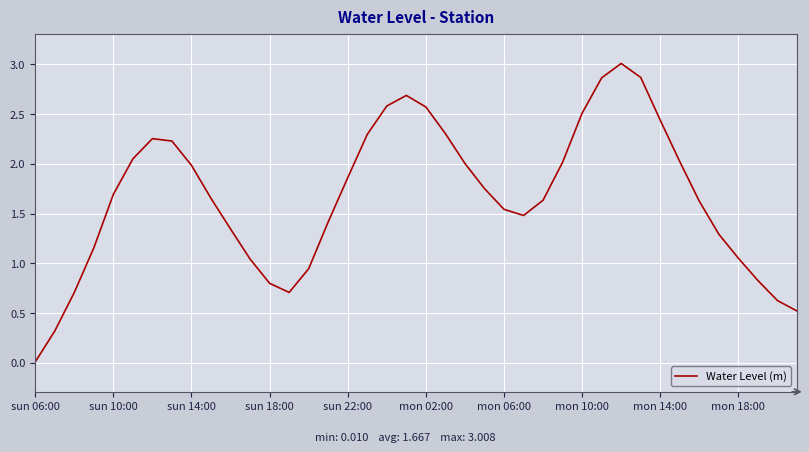

What is the difference between the maximum and minimum values?

3.0